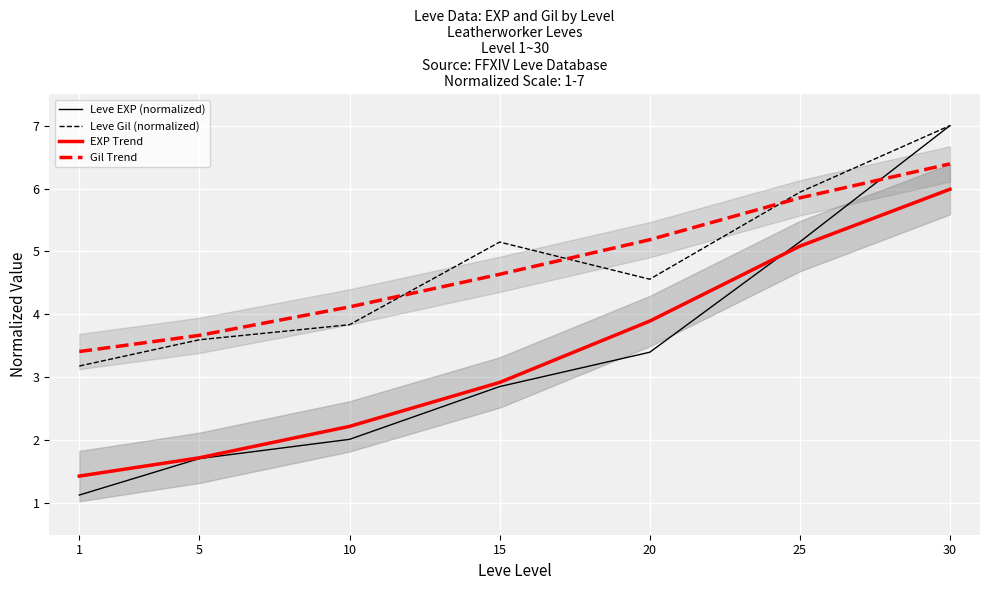

Which has a higher value, 20 or 5?

20